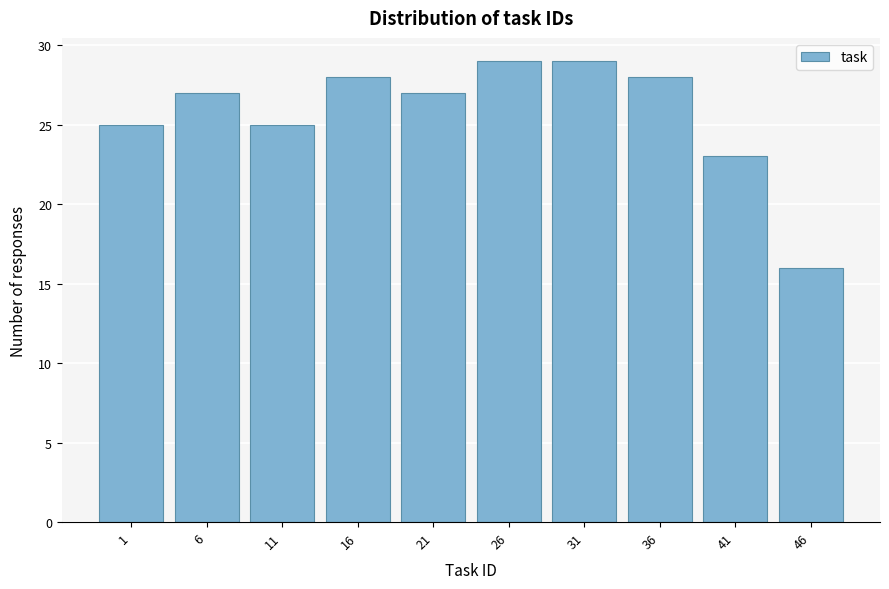

Reading left to right, what are all the values shown in this chart?

1=25	6=27	11=25	16=28	21=27	26=29	31=29	36=28	41=23	46=16